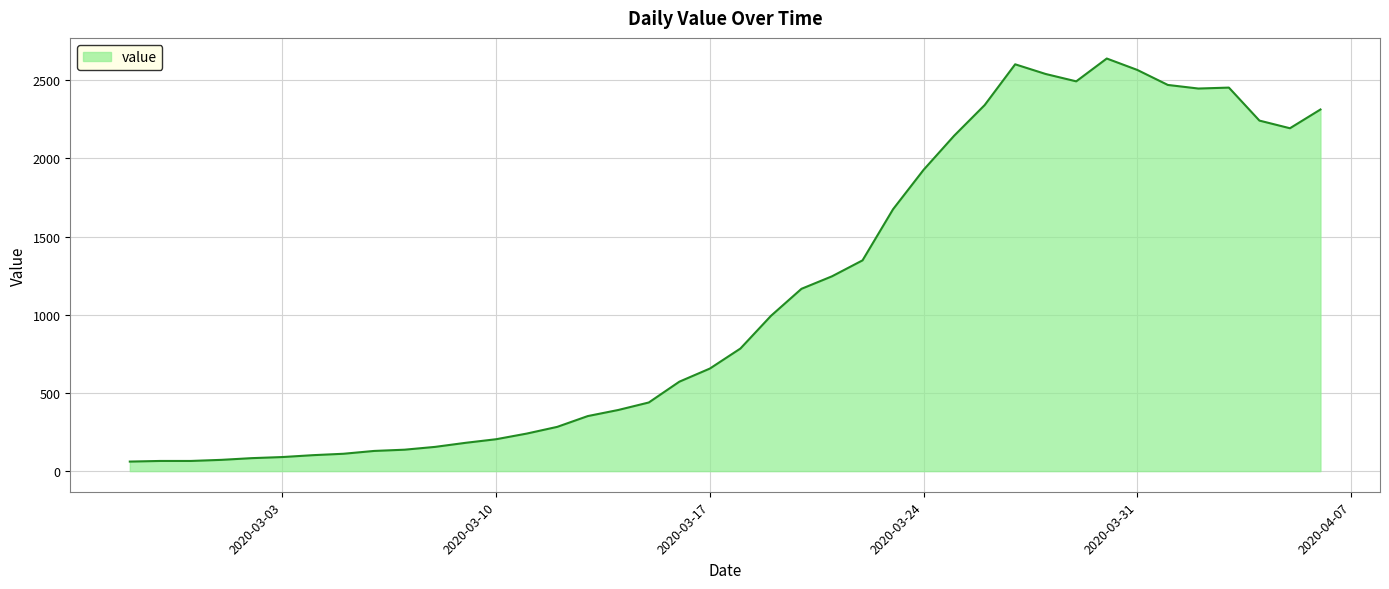

How many lines are shown in the chart?

1